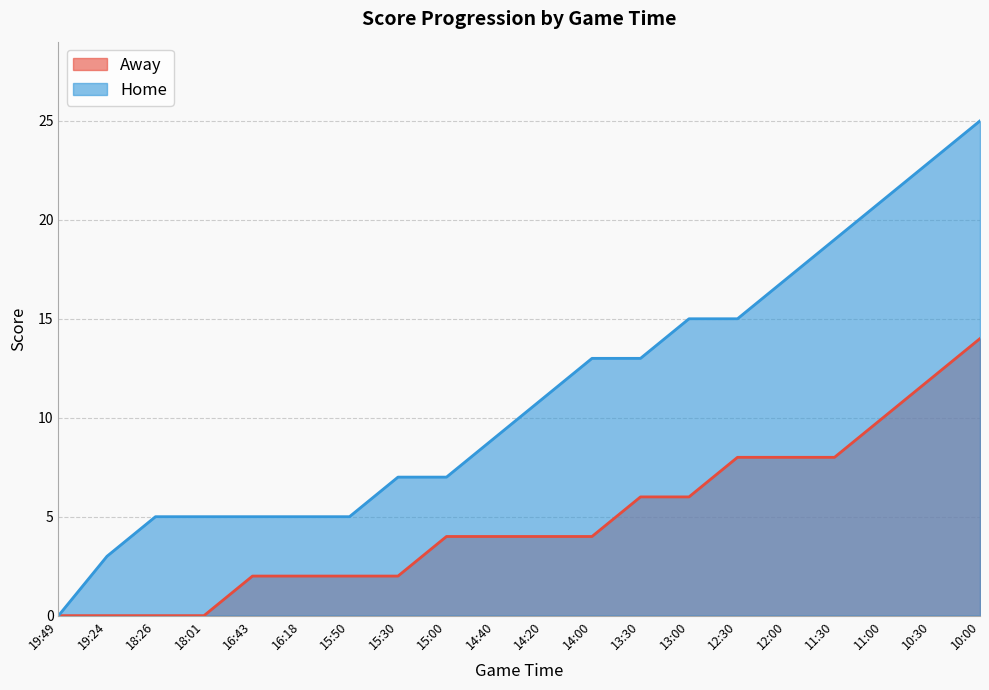

Where does the Home series first go above 11?

14:00